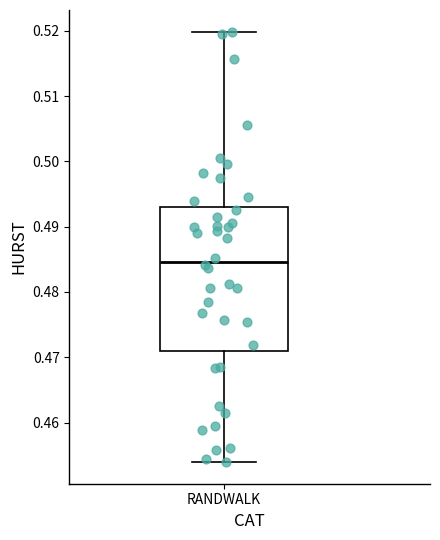

Transcribe this box plot: give where the median line is, the range the box spans, and where the two whiskers end, as read against the y-axis. The values are not printed on the chart, so give them approximately, as read against the axis.

median 0.485, box 0.471 to 0.493, whiskers 0.454 to 0.520